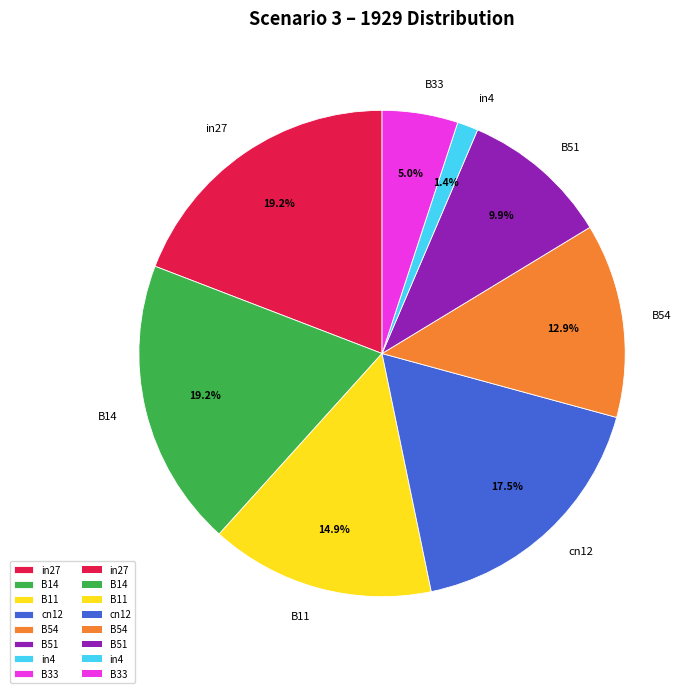

How much of the chart is everything except B54?

87.1%